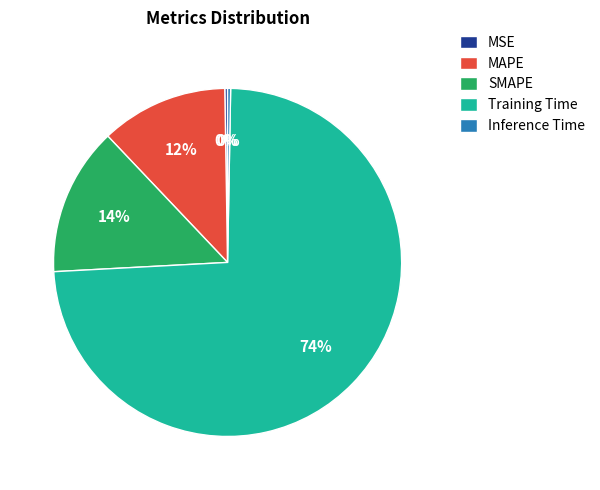

Which slice is the largest?

Training Time